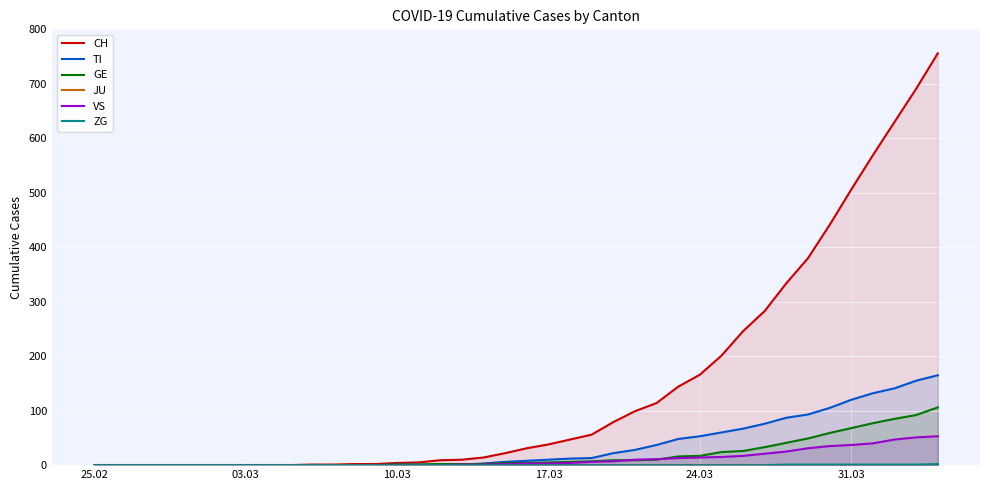

How many data points in GE are less than 4?

19